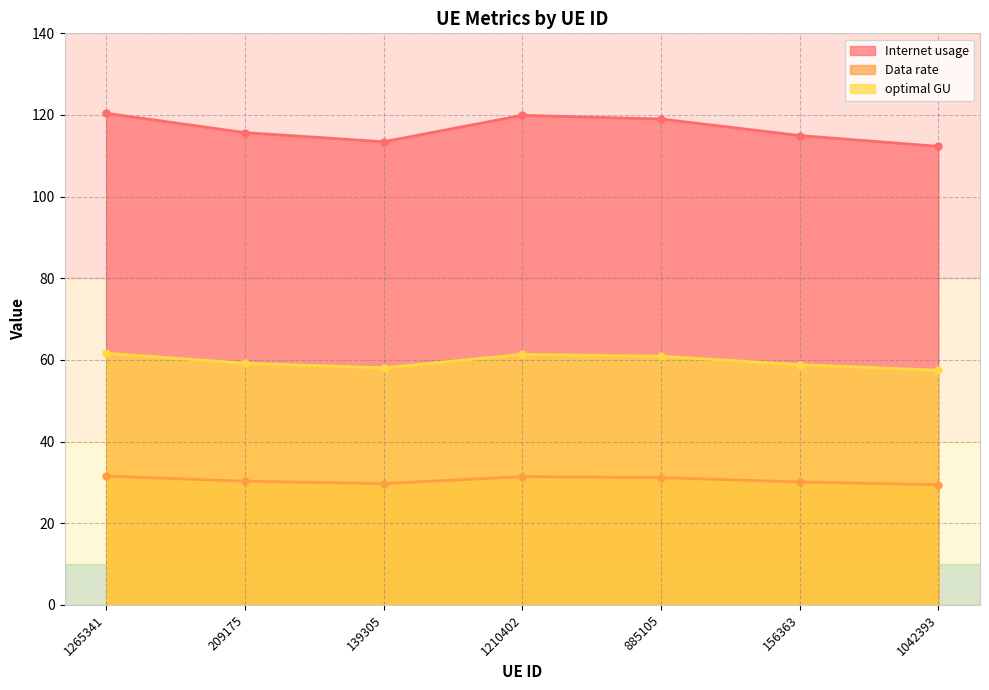

What is the difference between the Data rate values at 1210402 and 885105?

0.2